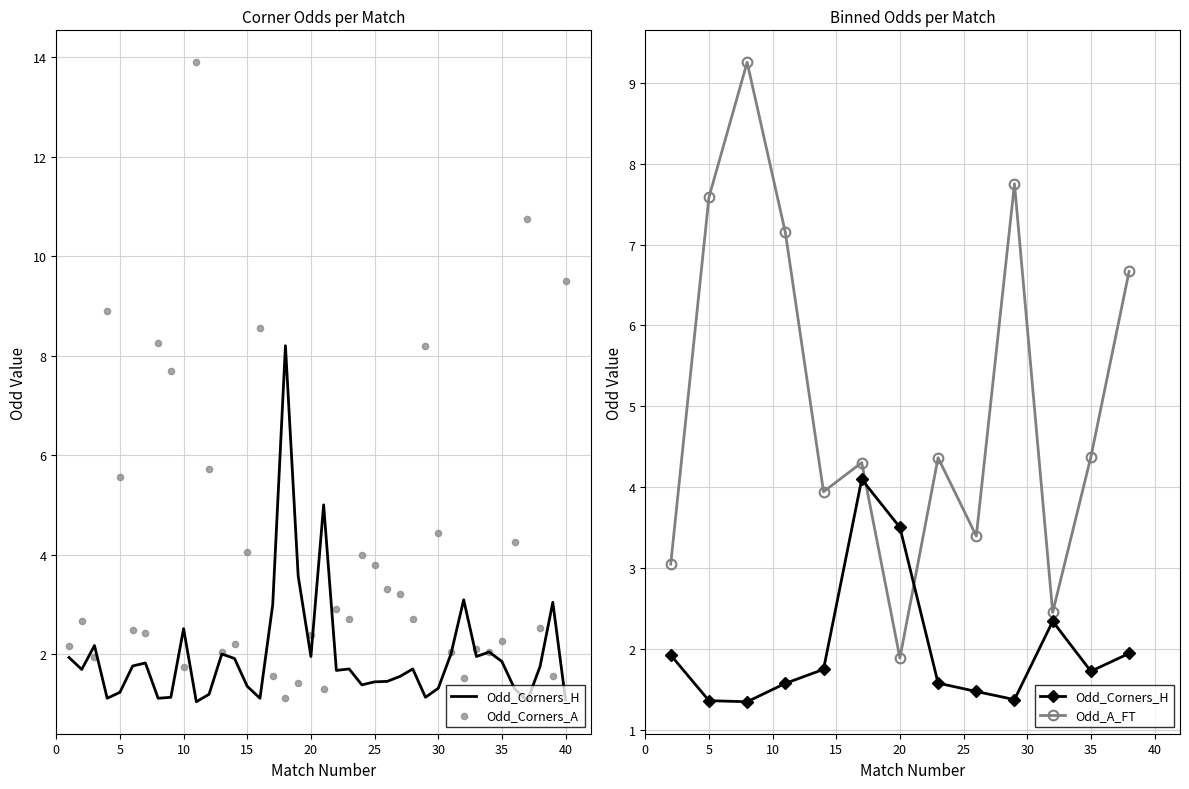

Which series has the largest total across all categories?

Odd_Corners_A